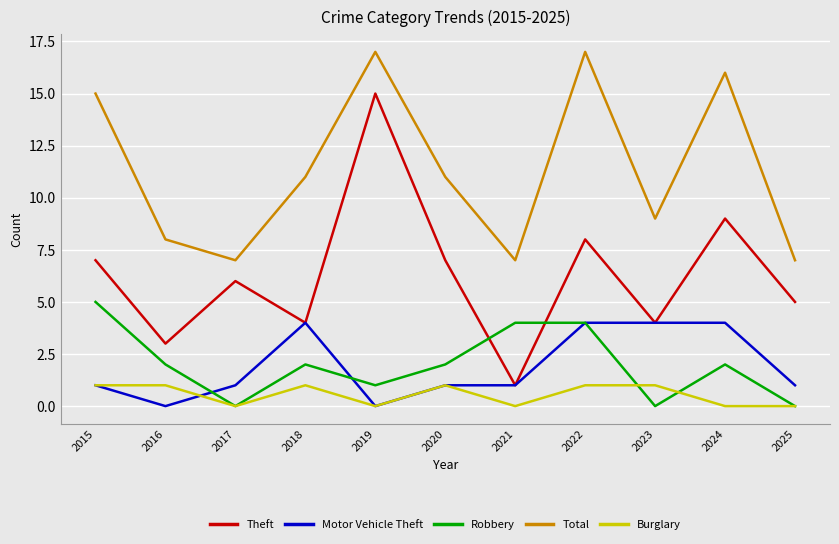

True or false: Total has more than 2 points higher than both neighbors.

True